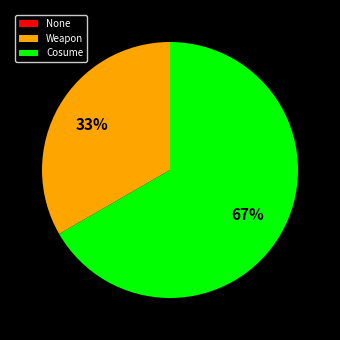

Which category has the biggest portion of the pie?

Cosume